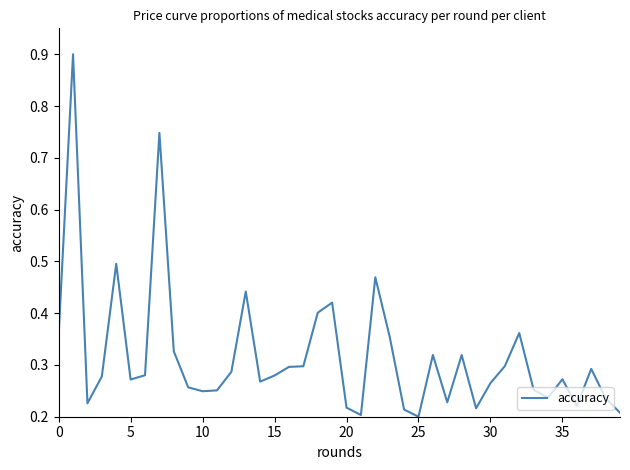

What is the maximum value shown in the chart?

0.9